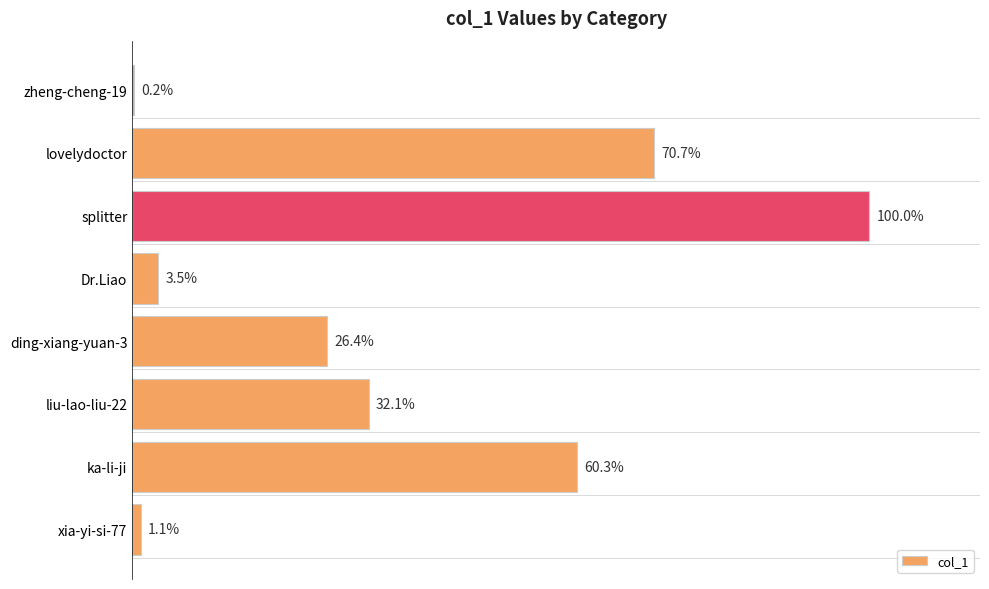

Are the bars horizontal?

Yes